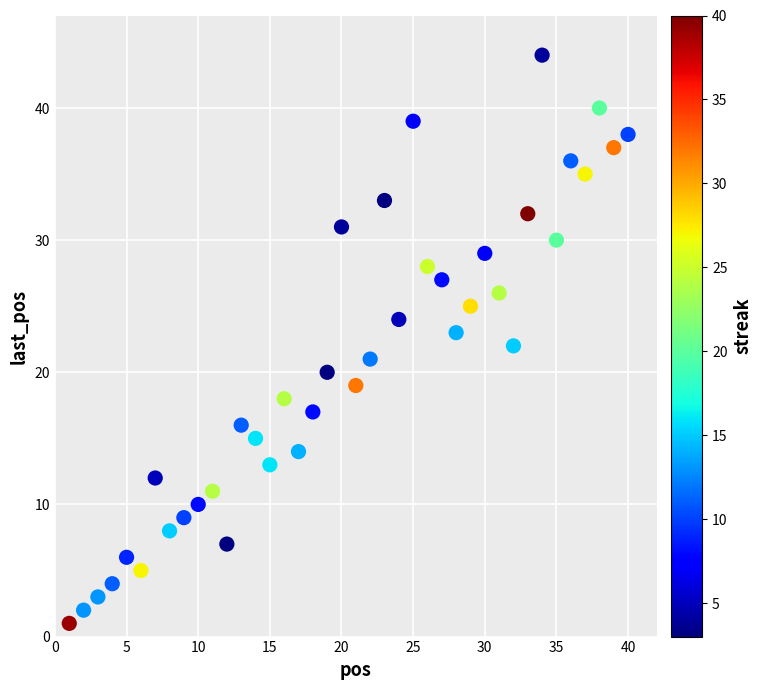

What is the range of Y values (max minus min)?

43